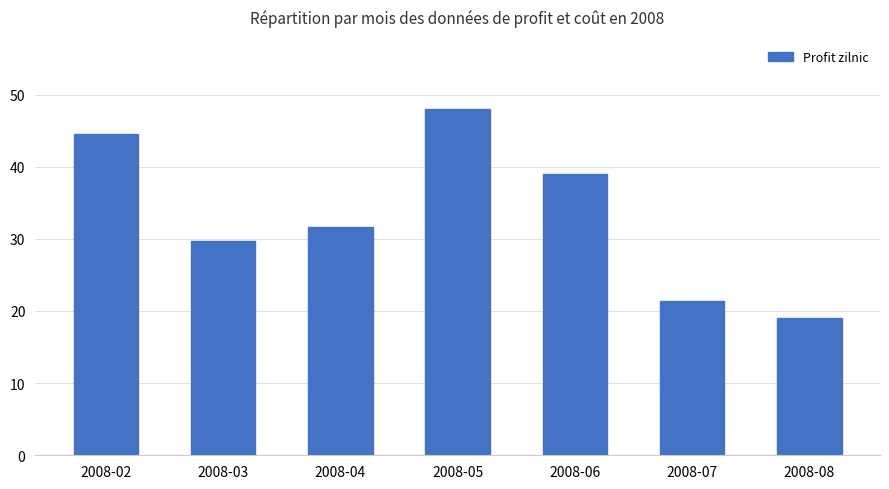

What is the minimum value shown in the chart?

19.0